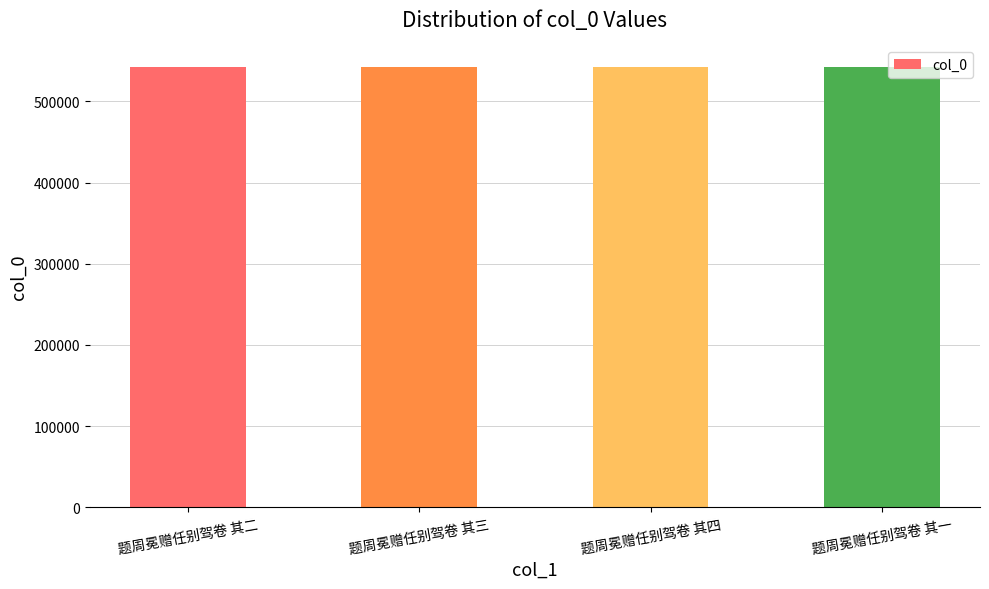

The chart shows a value of 541797 at 题周冕赠任别驾卷 其二. True or false?

True